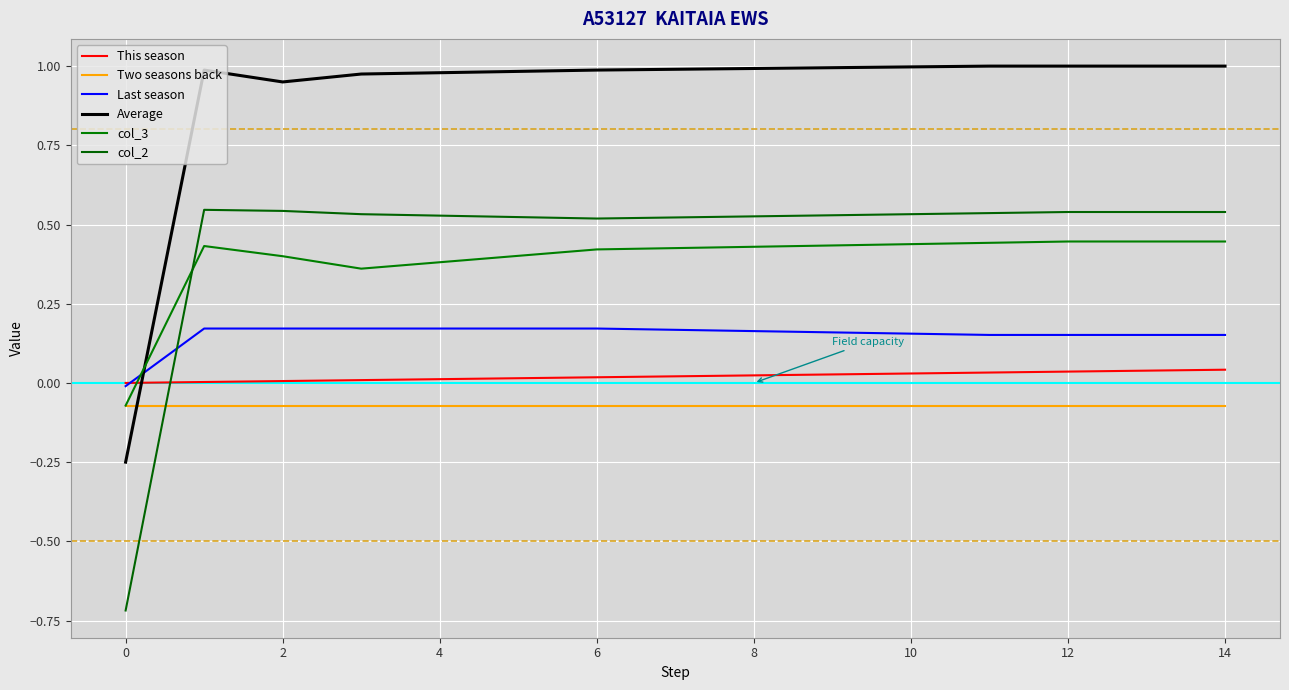

True or false: Two seasons back and This season cross at least once.

False